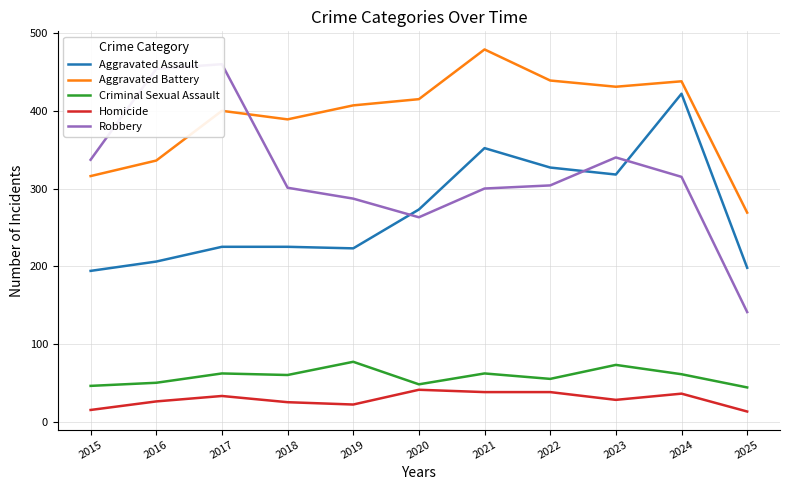

The Aggravated Battery series shows 654 at 2019. True or false?

False